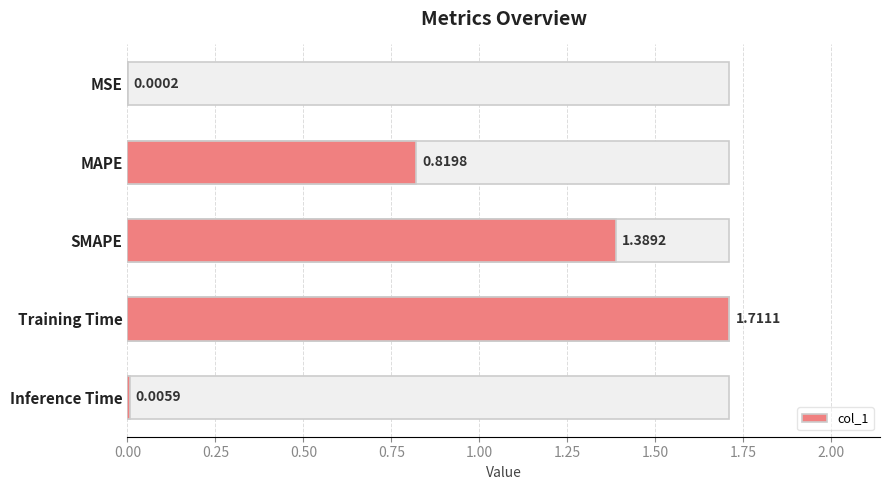

The chart shows a value of 0.0 at MSE. True or false?

True